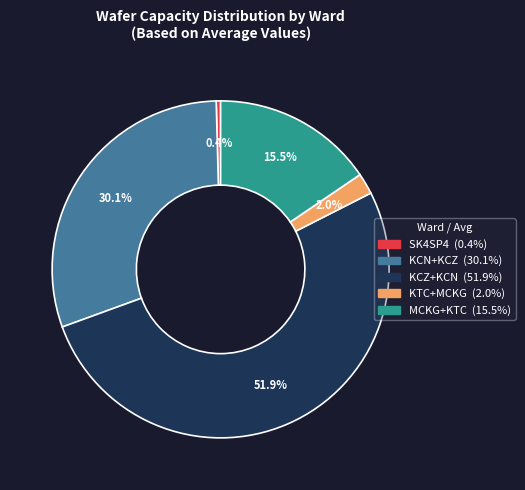

Rank the categories by value from lowest to highest.

SK4SP4, KTC+MCKG, MCKG+KTC, KCN+KCZ, KCZ+KCN